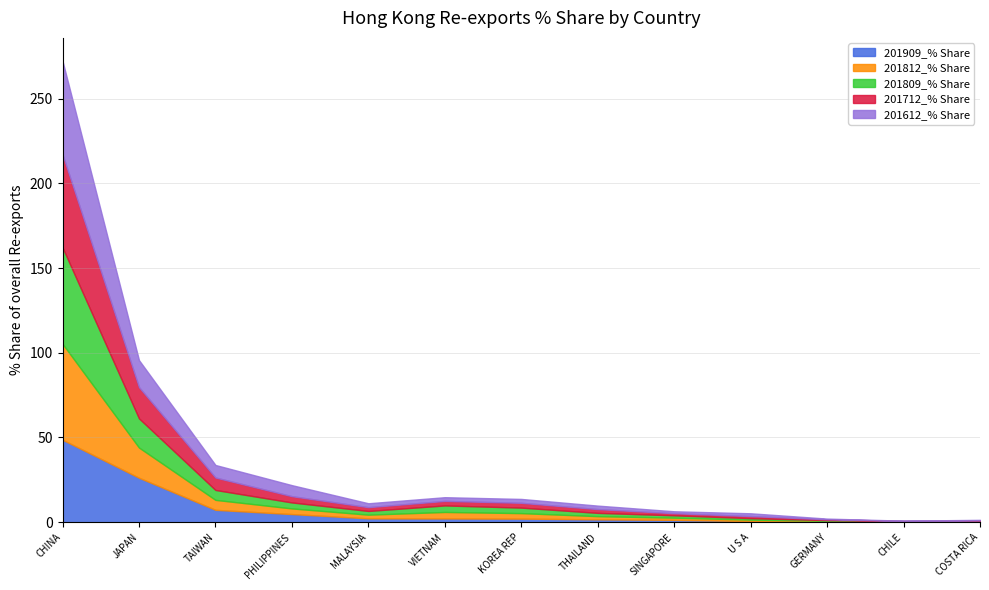

What is the value of the 201812_% Share point at the 8th from the left?

1.9